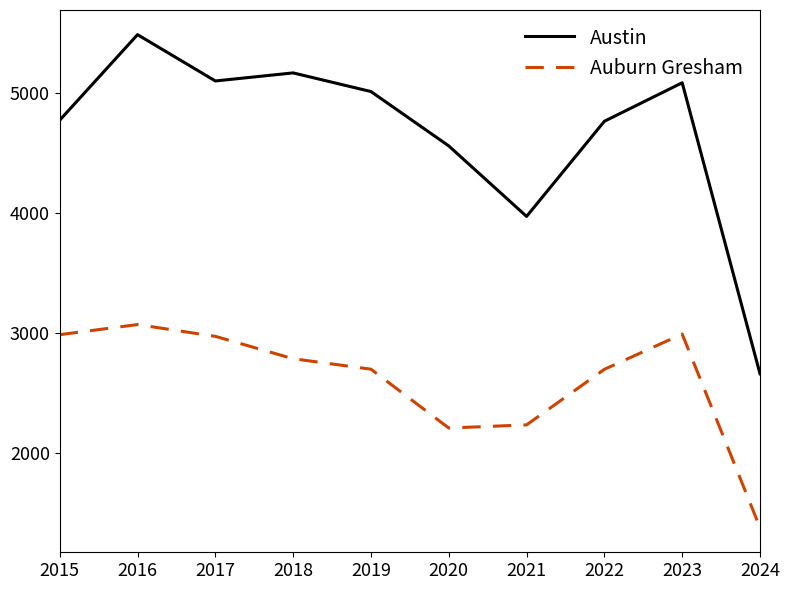

Which label corresponds to the smallest value in the chart?

2024